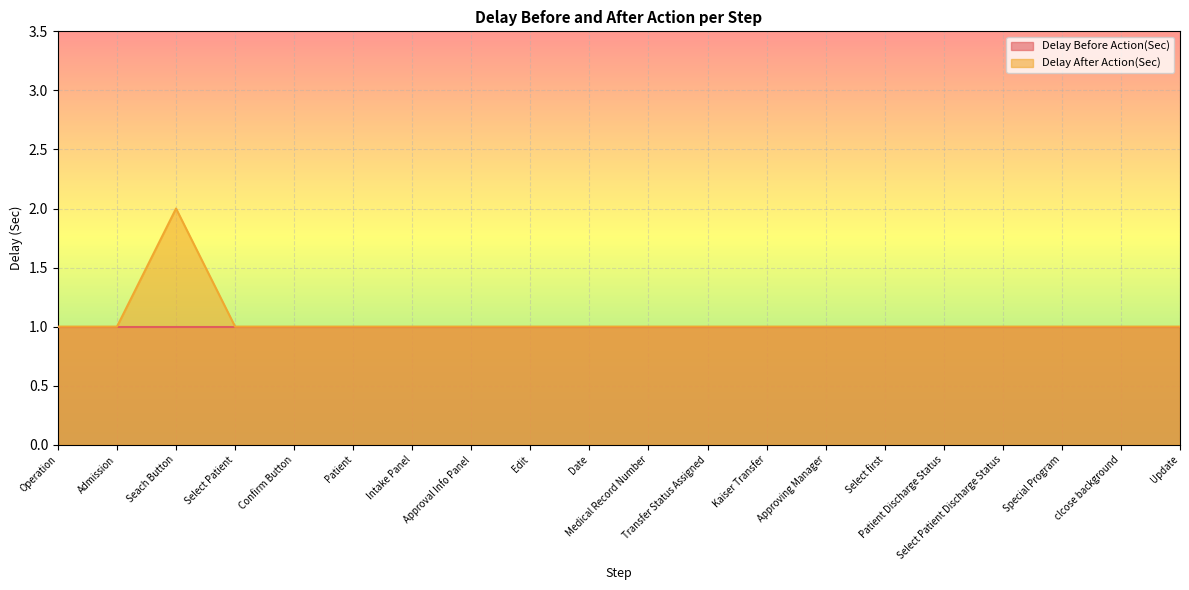

What is the label of the 6th point from the right?

Select first